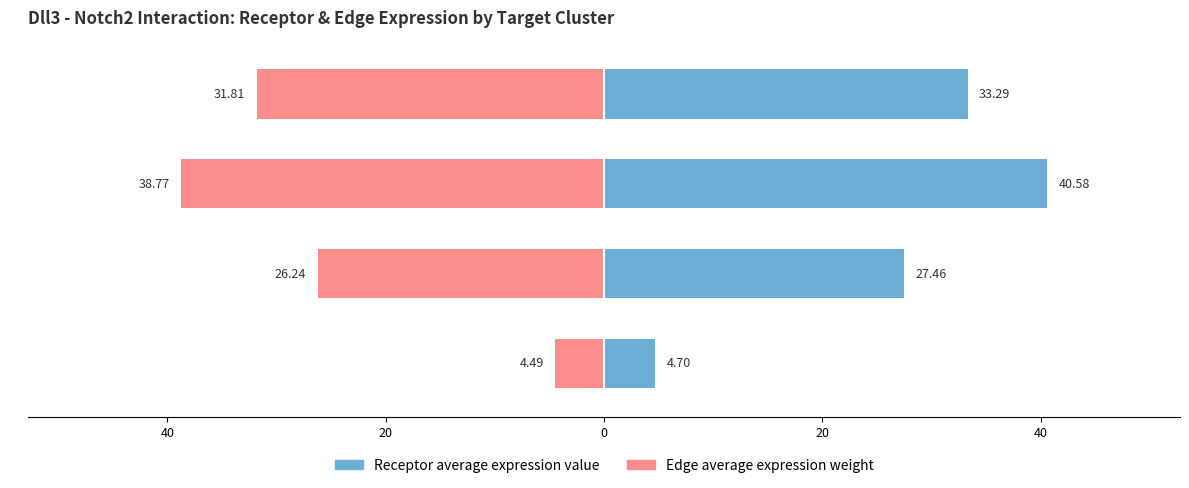

What is the sum of all Edge average expression weight values?

-101.3